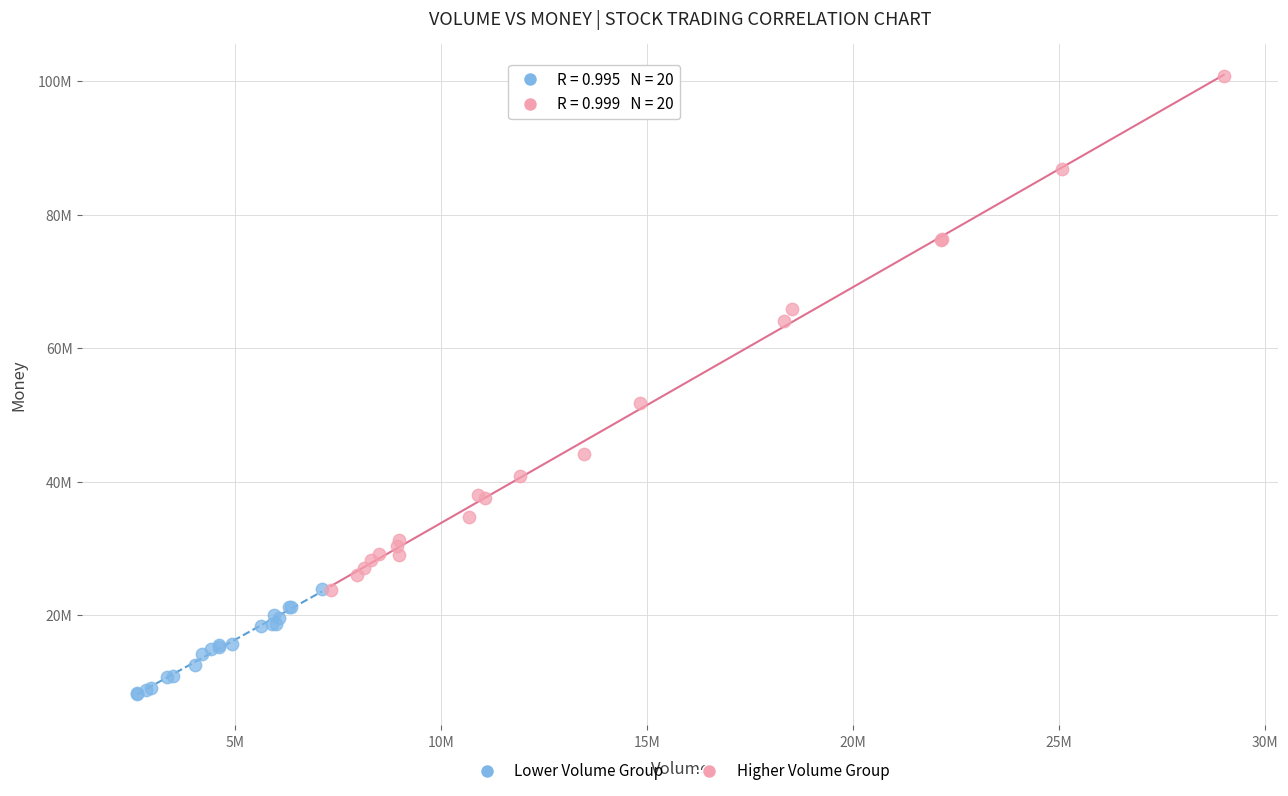

What are all the series names shown in the legend?

Lower Volume Group, Higher Volume Group